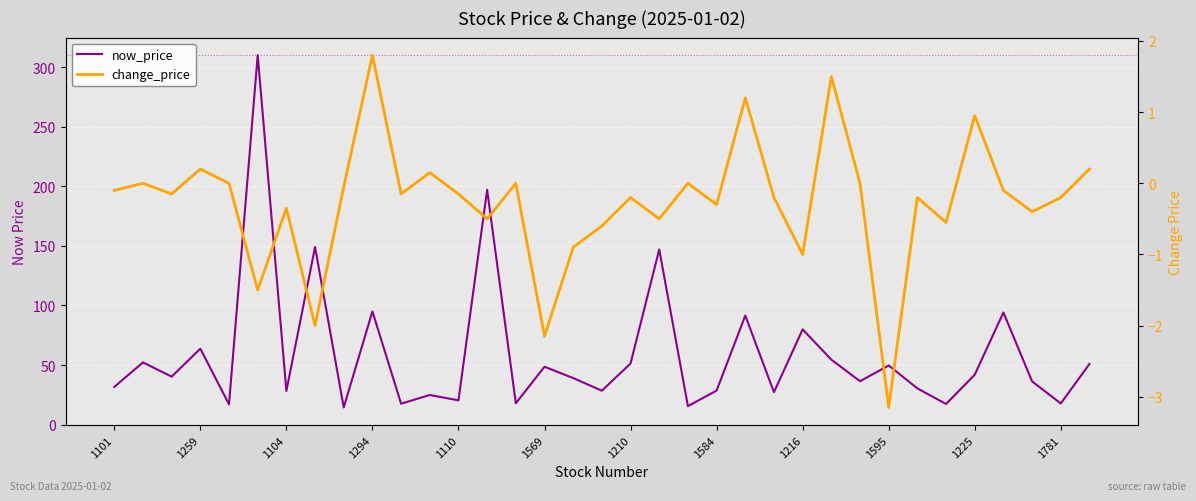

How many data points in now_price are above 39?

18